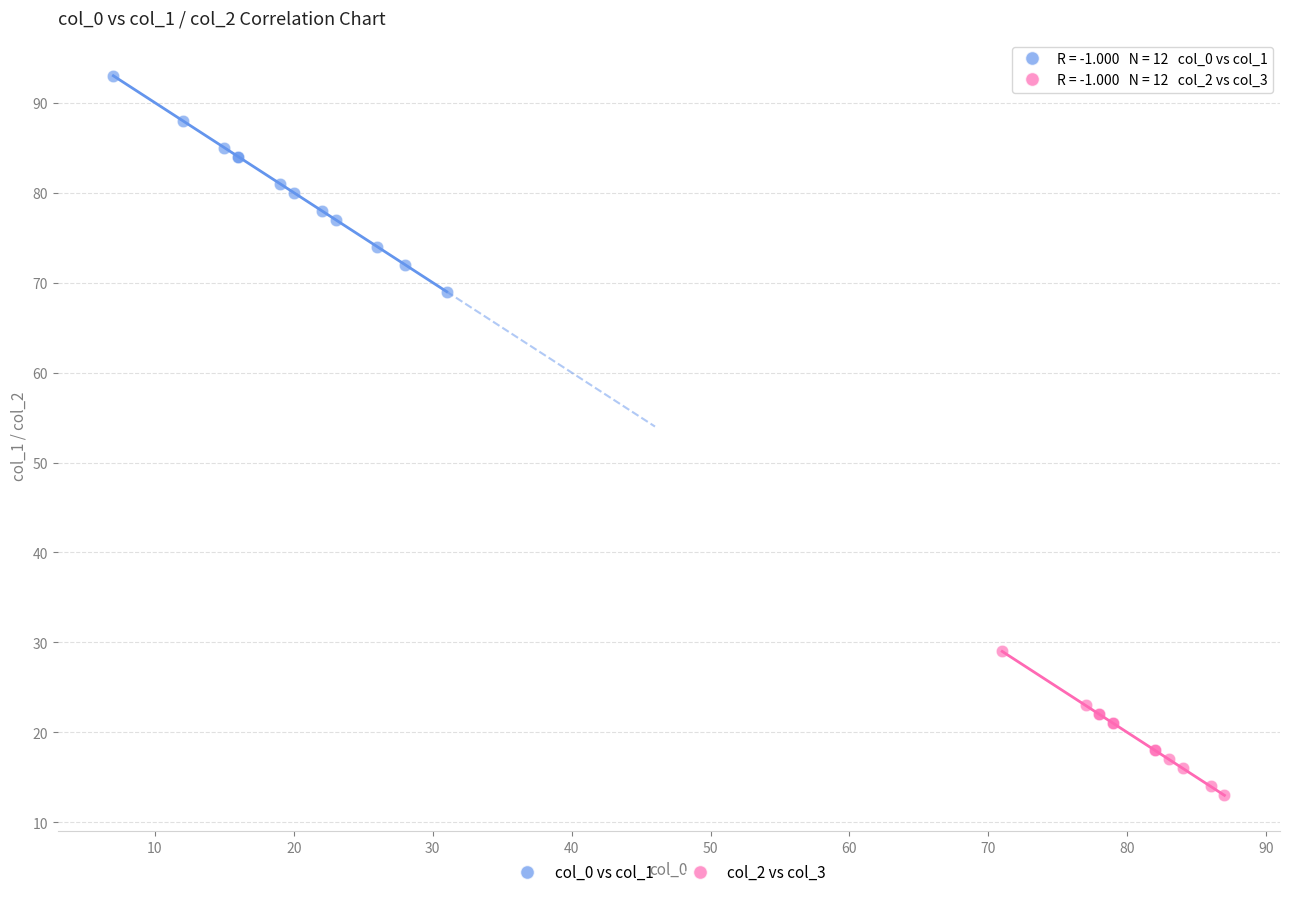

Which series has the widest spread of Y values?

col_0 vs col_1